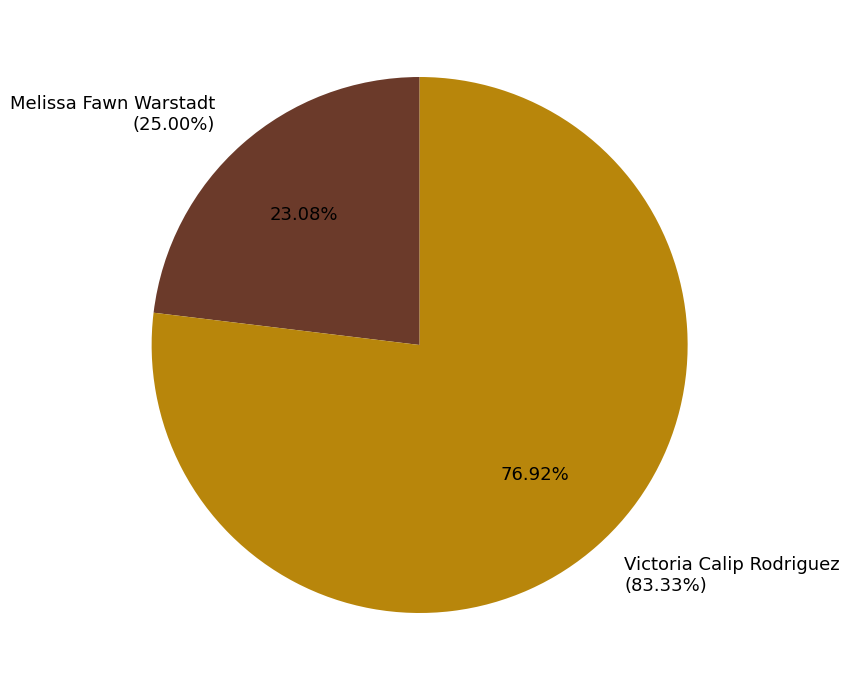

Which category has the biggest portion of the pie?

Victoria Calip Rodriguez